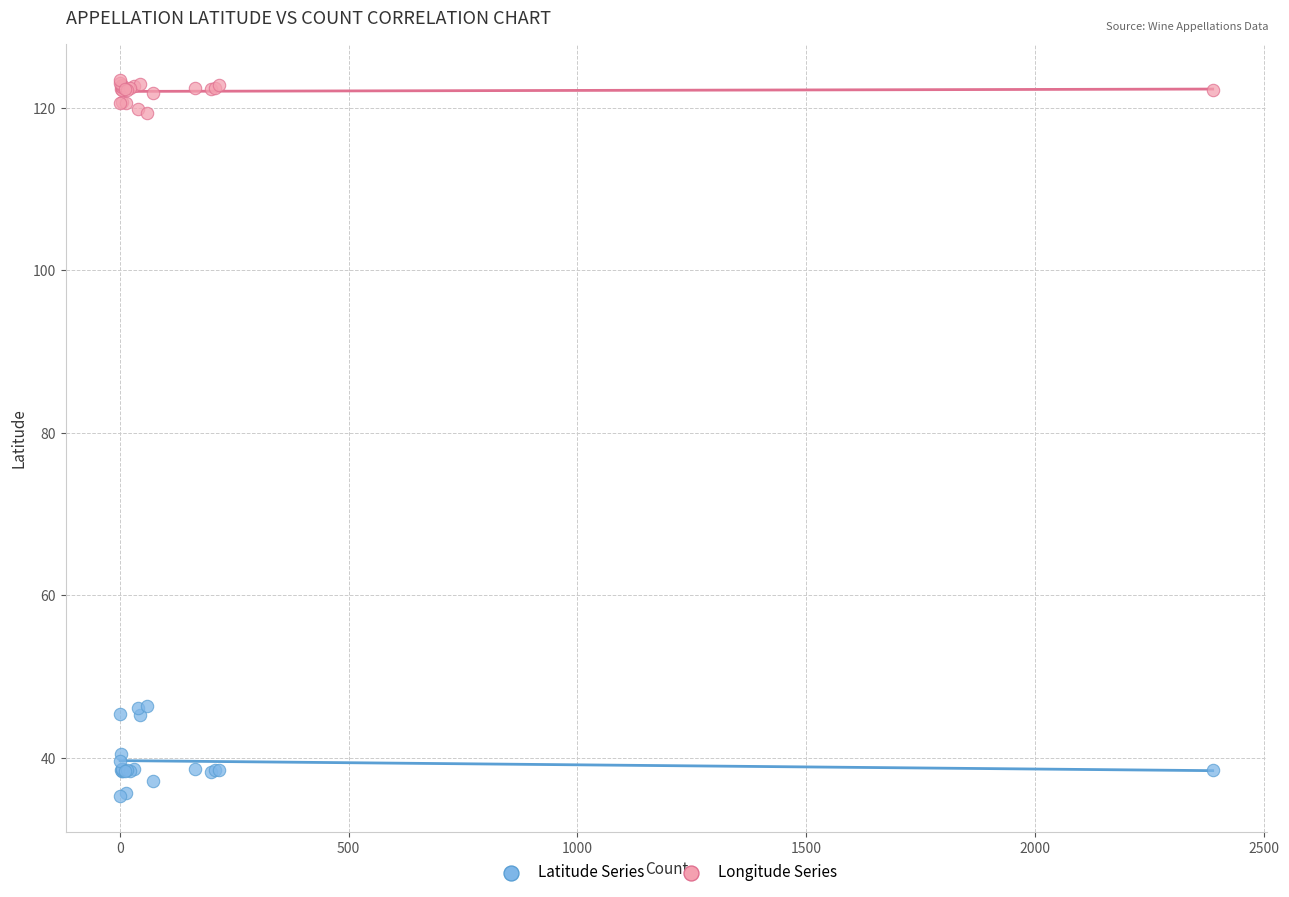

Which series has the largest Y range (max minus min)?

Latitude Series